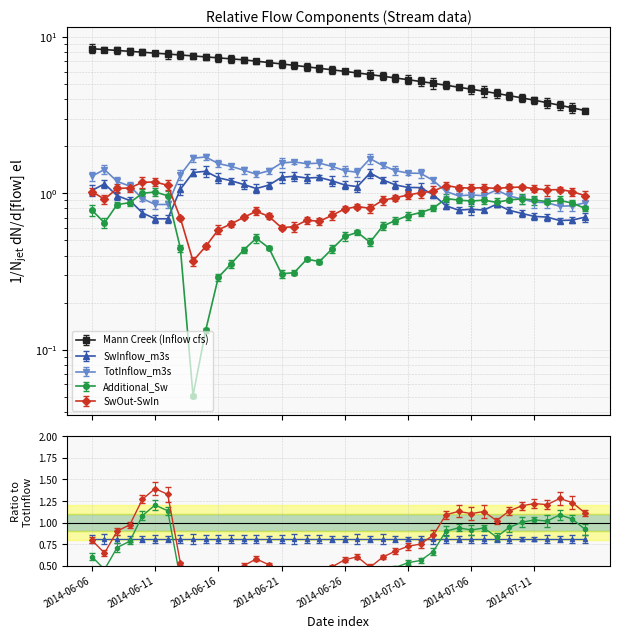

The value of Additional_Sw at 2014-06-30 is 0.7. True or false?

True